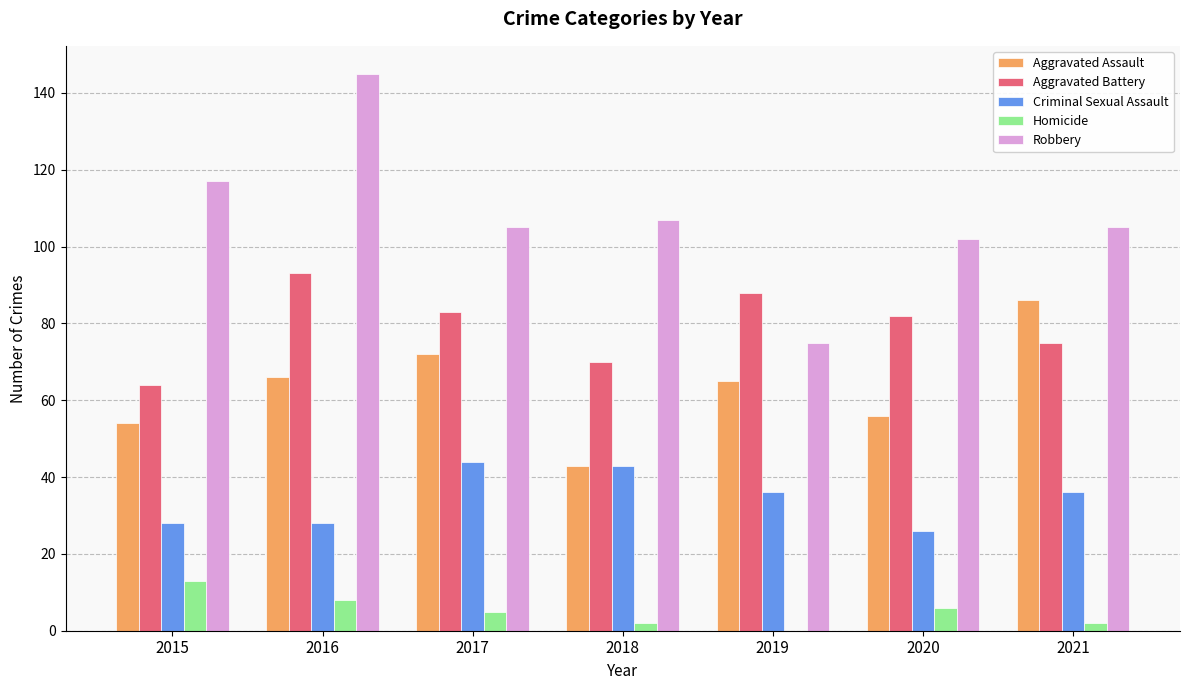

Between 2015 and 2019, which series saw the biggest shift?

Robbery